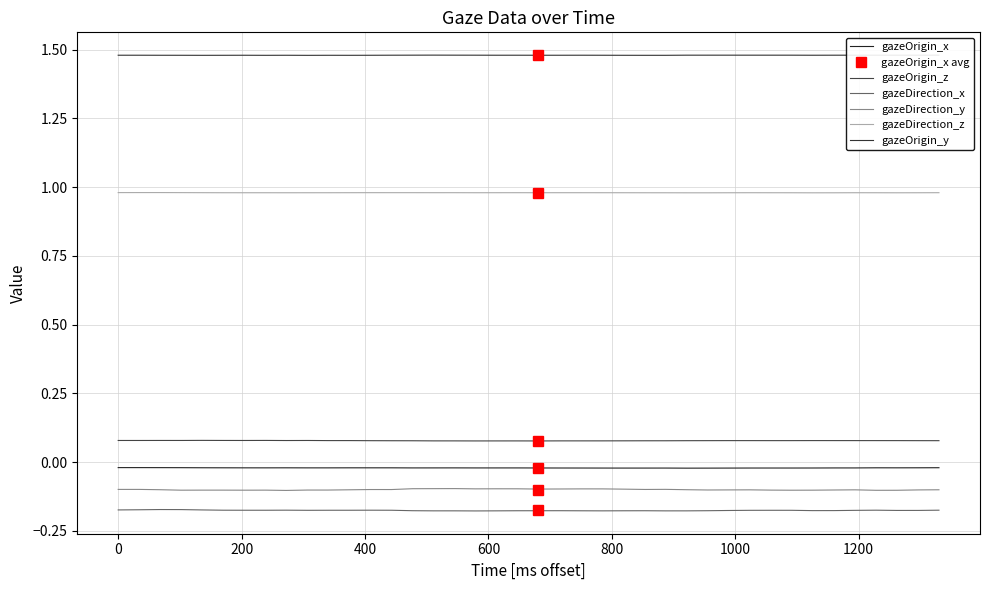

Is the value of gazeOrigin_x at 22 greater than the value of gazeDirection_x at 1400?

Yes